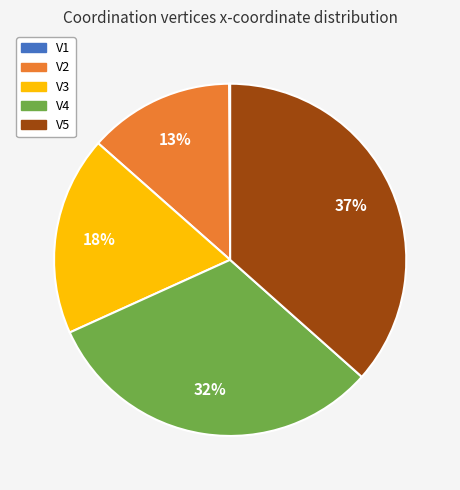

Is there a majority slice in this chart?

No